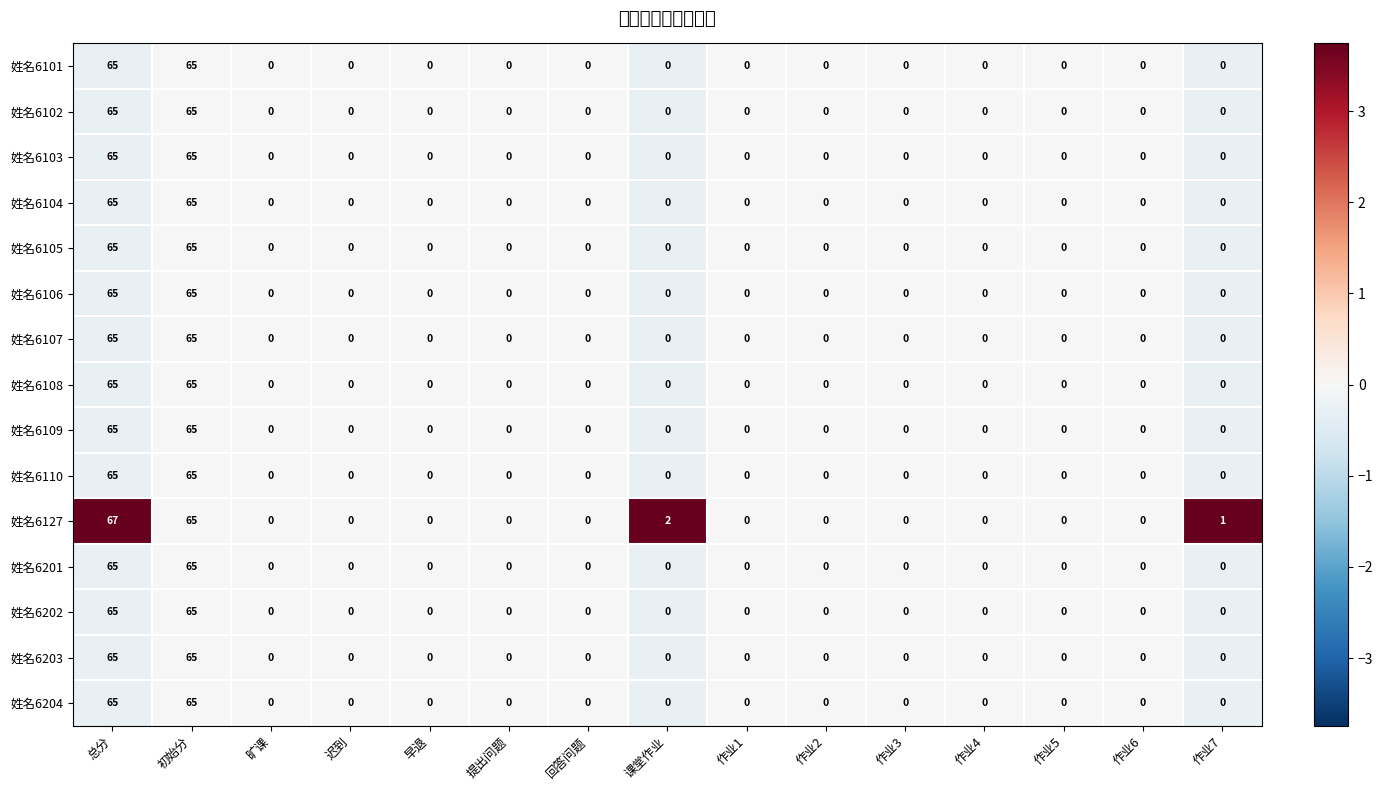

Which series has the largest total across all categories?

姓名6127